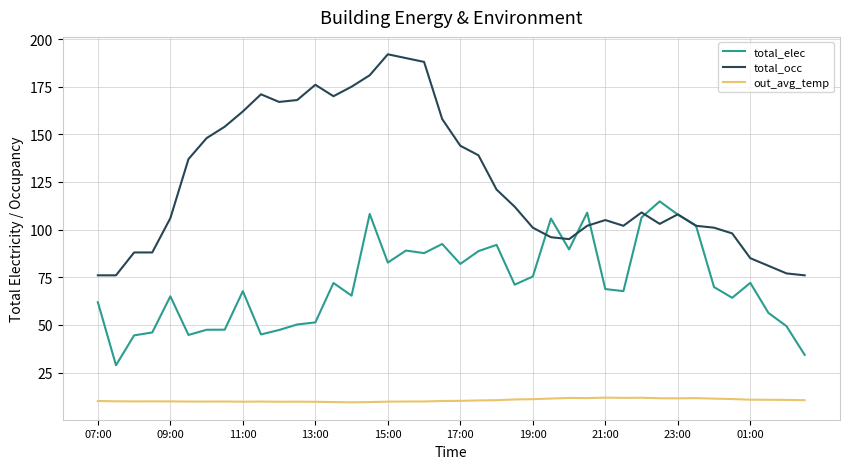

Which series has the largest total across all categories?

total_occ